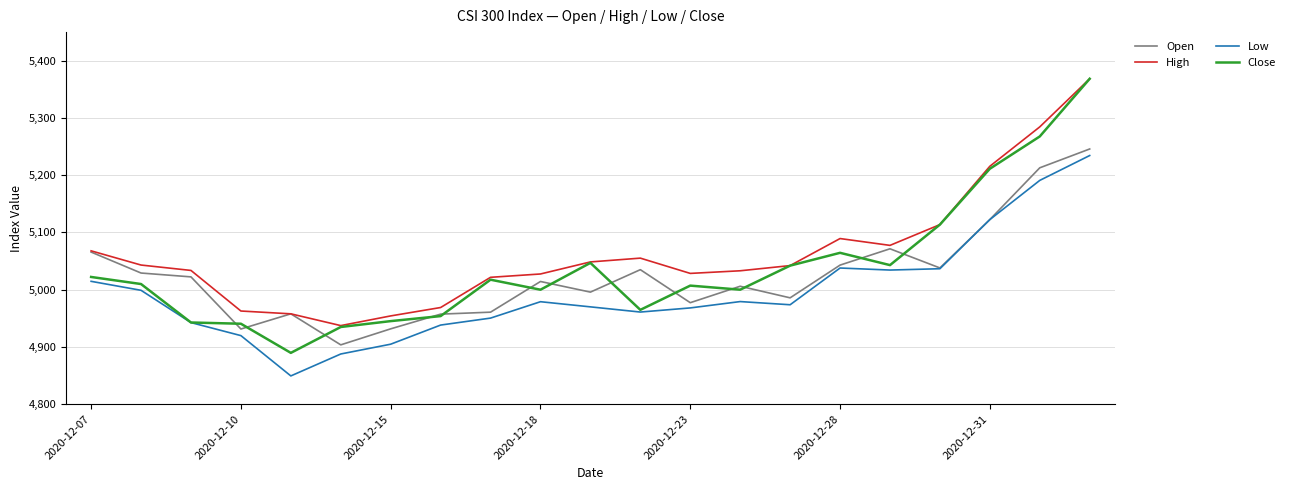

What is the maximum value for High?

5368.5